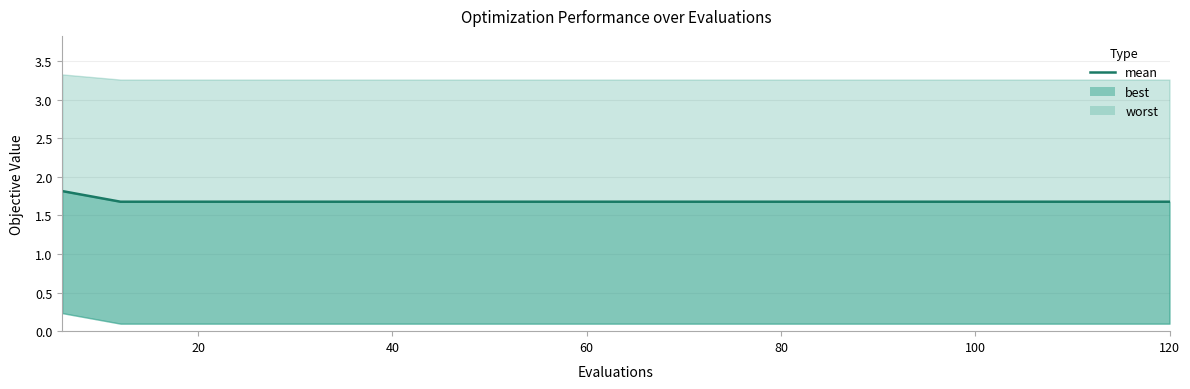

What is the value of the 1st point from the left?

1.8